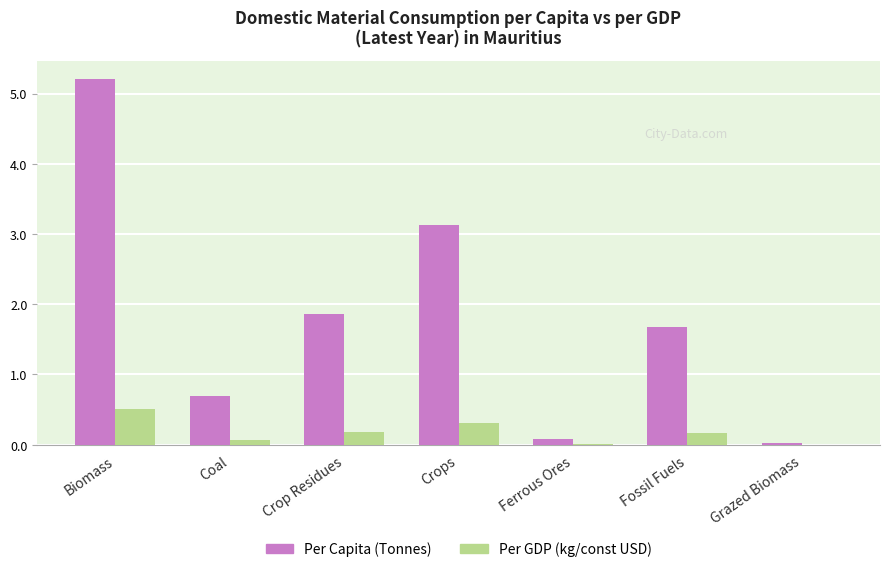

What is the greatest value displayed?

5.2